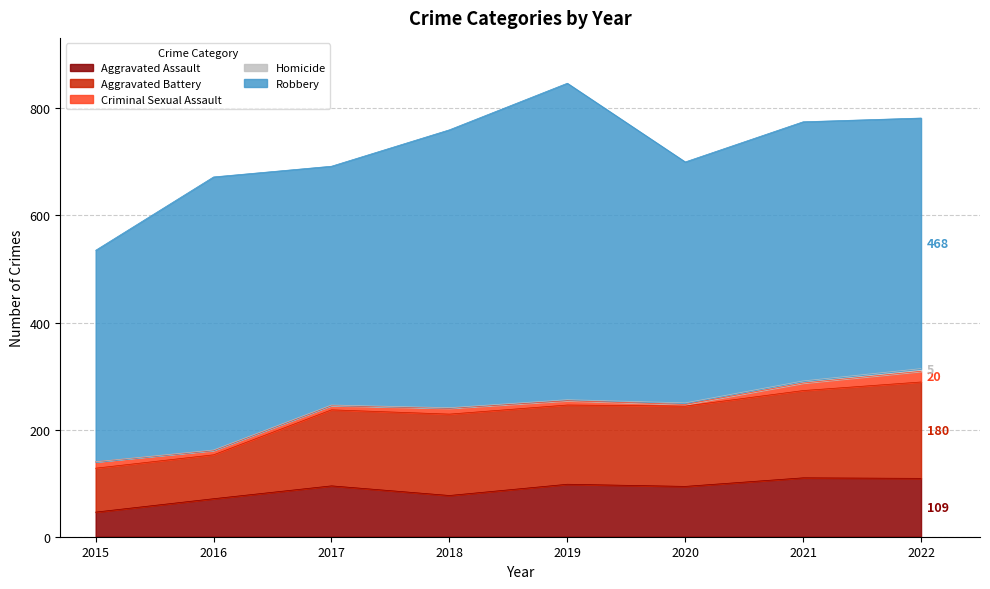

True or false: Aggravated Assault and Robbery cross at least once.

False